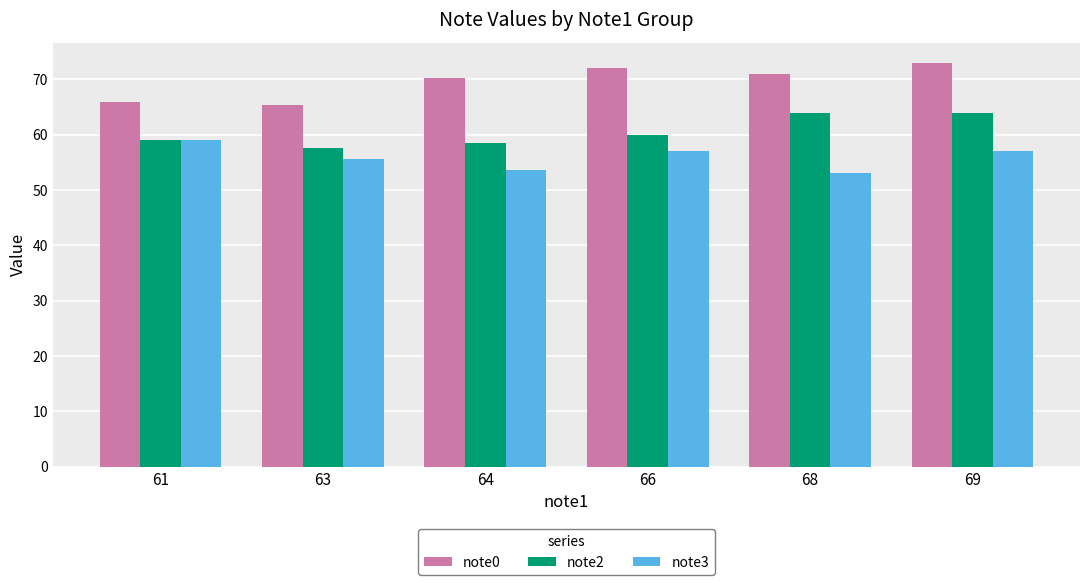

Is it true that note2 equals 64.0 at 68?

True